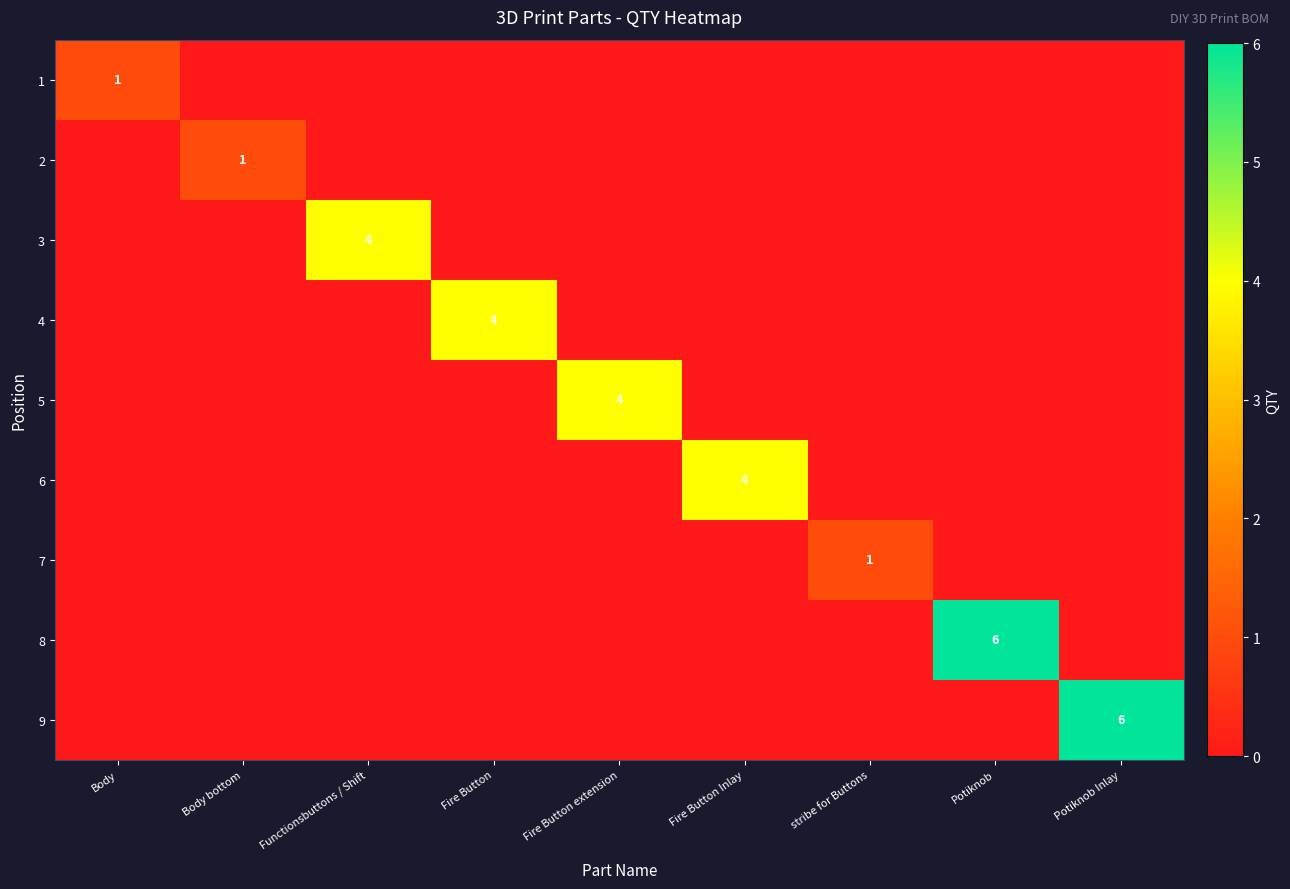

True or false: 1 has a value of 1 at Body.

True